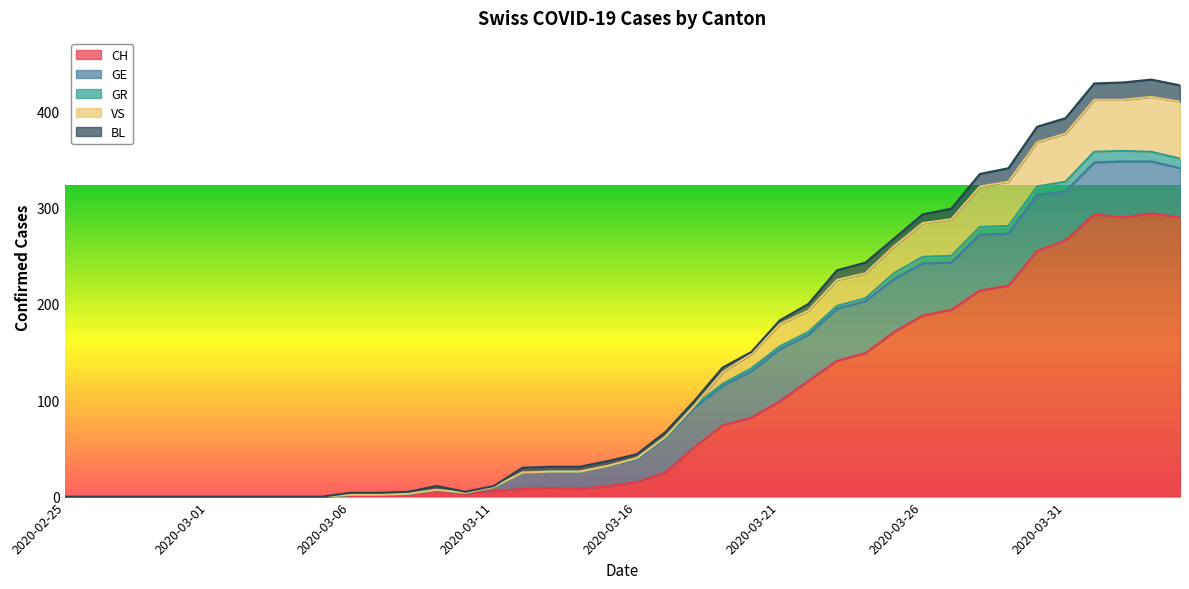

What is the highest value of the CH series?

294